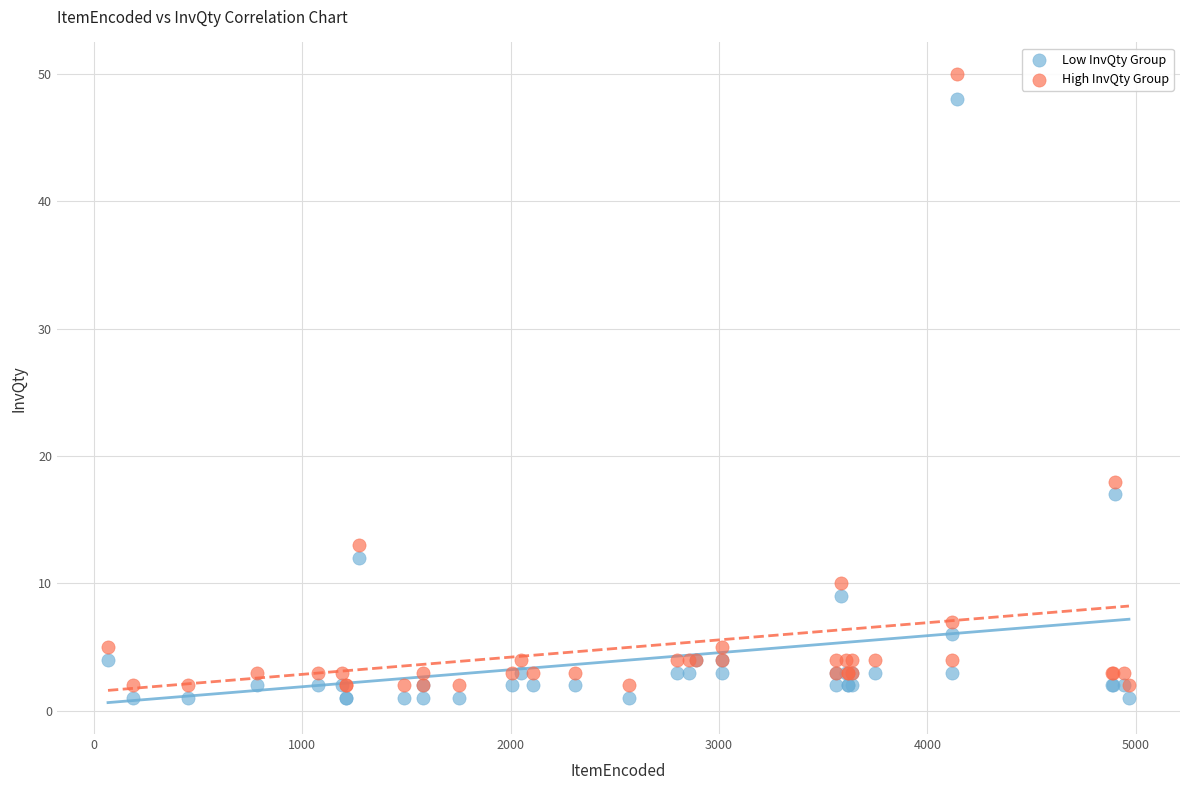

Which series has the widest spread of Y values?

High InvQty Group